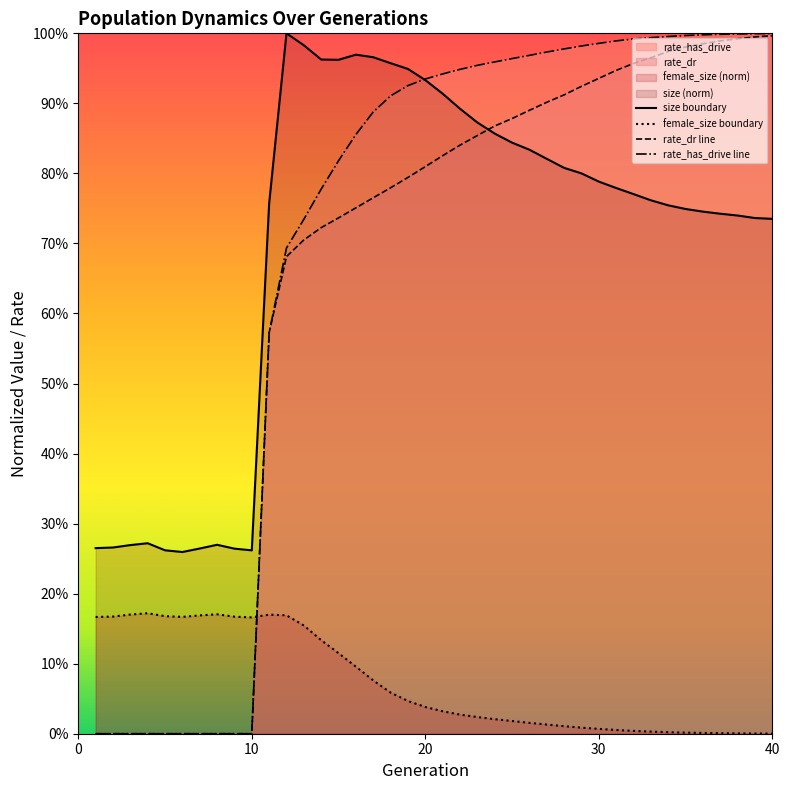

Which has a higher value, 12 or 24?

12